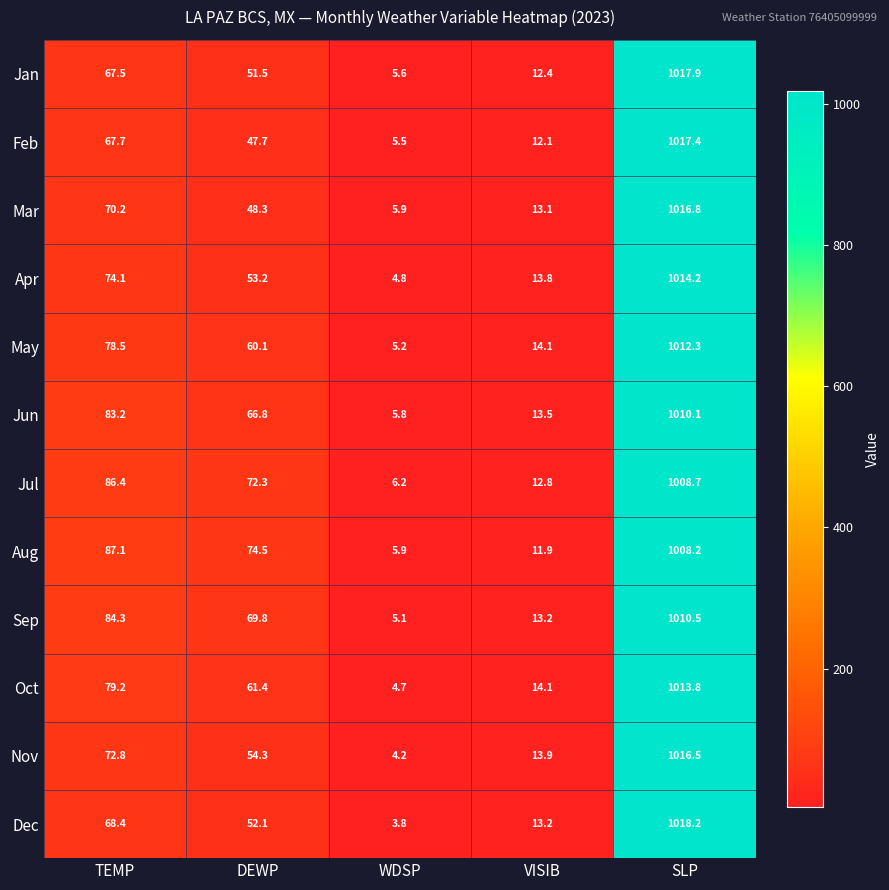

List the series in order of their peak value, lowest first.

Aug, Jul, Jun, Sep, May, Oct, Apr, Nov, Mar, Feb, Jan, Dec